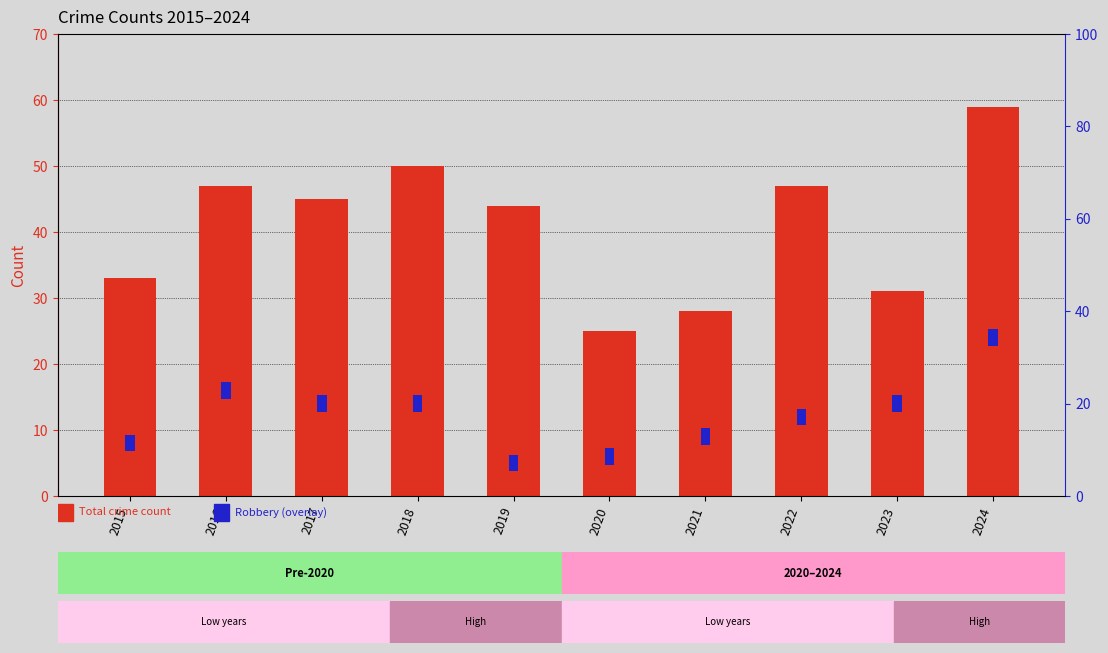

How many categories are shown in the chart?

10